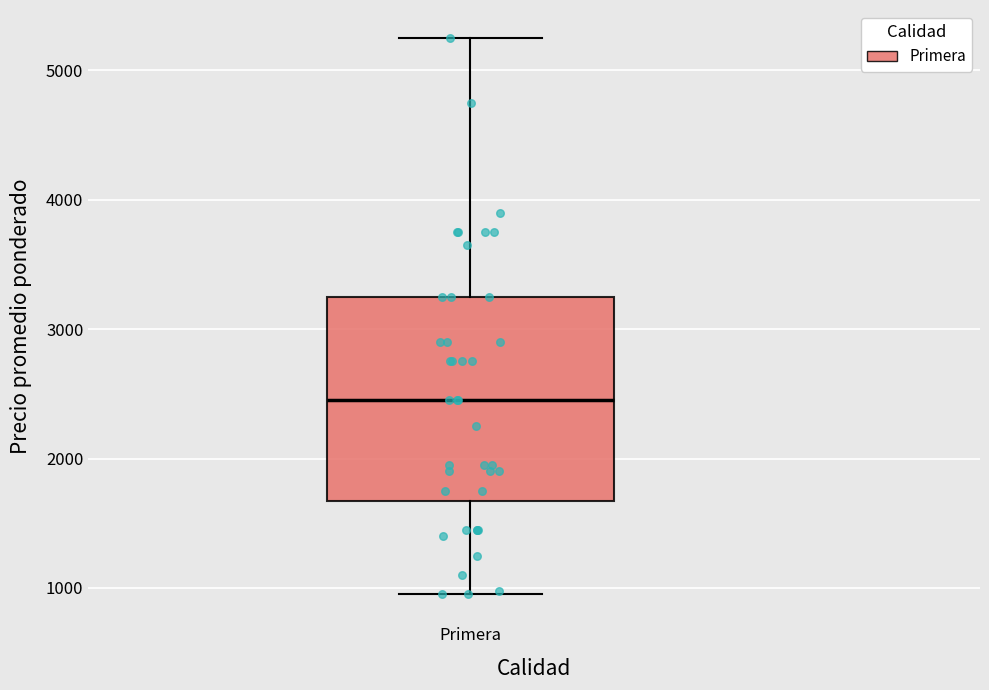

Transcribe this box plot: give where the median line is, the range the box spans, and where the two whiskers end, as read against the y-axis. The values are not printed on the chart, so give them approximately, as read against the axis.

median 2500, box 1700 to 3300, whiskers 1000 to 5300